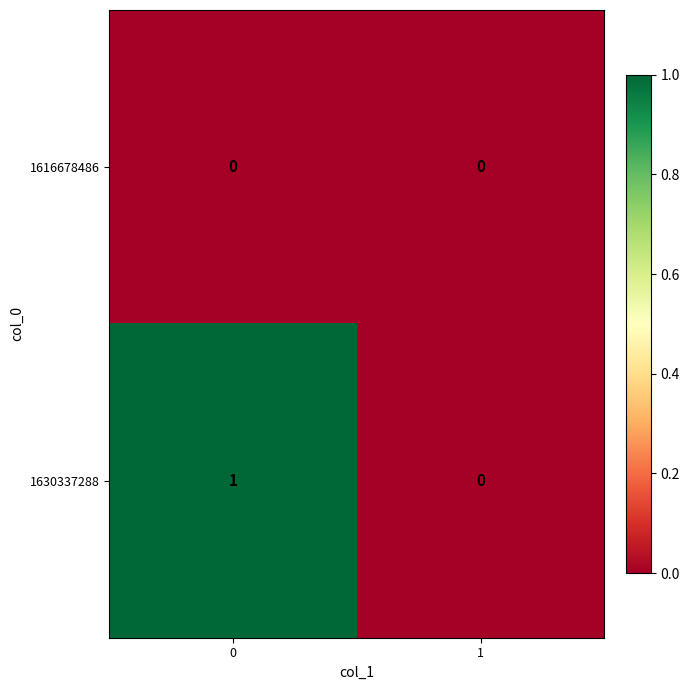

Which series has the widest spread of values?

1630337288